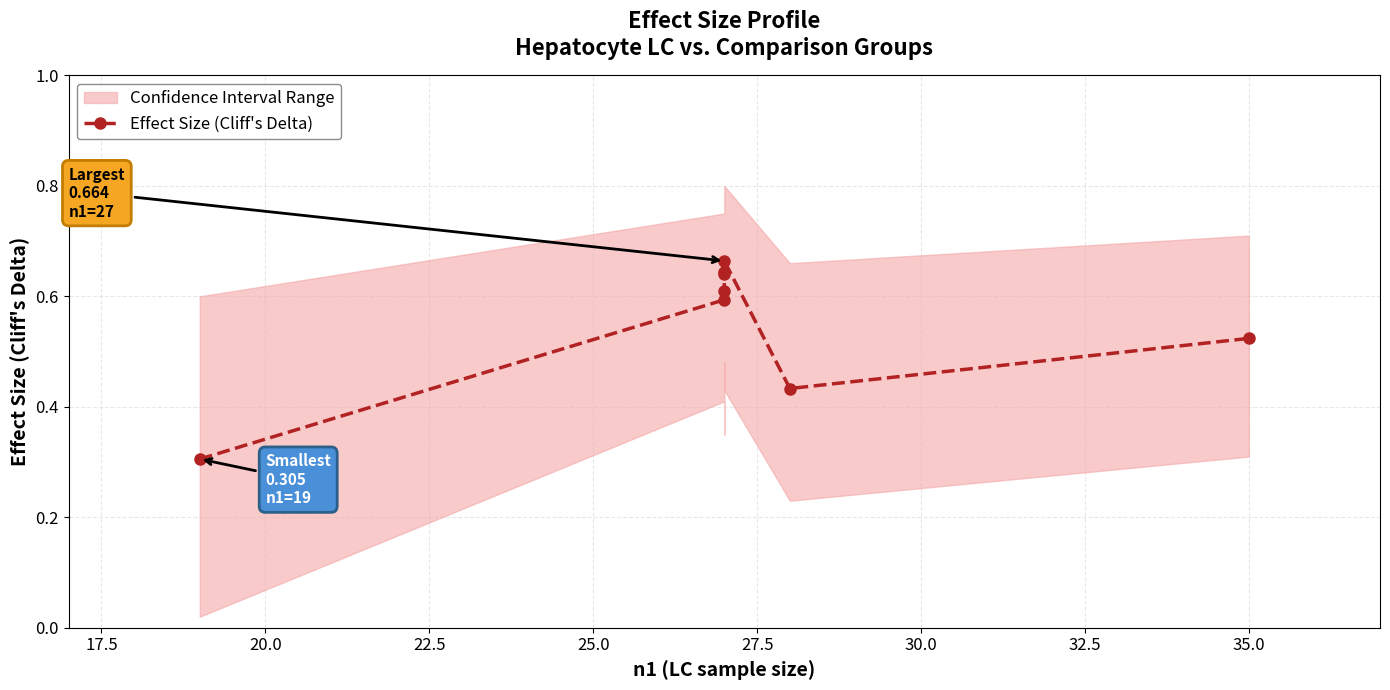

What is the label of the 8th point from the left?

35.0